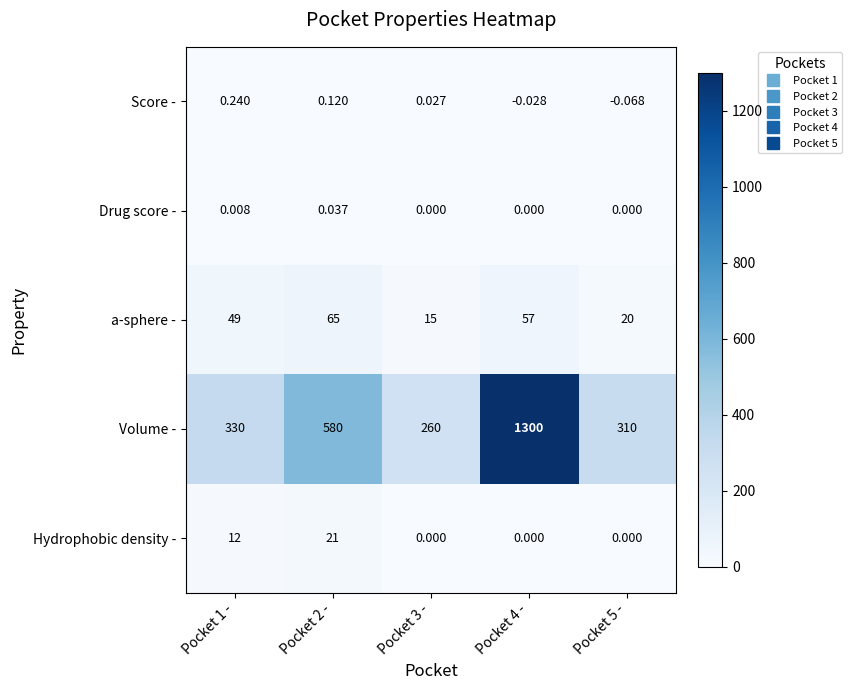

How many categories are shown in the chart?

5